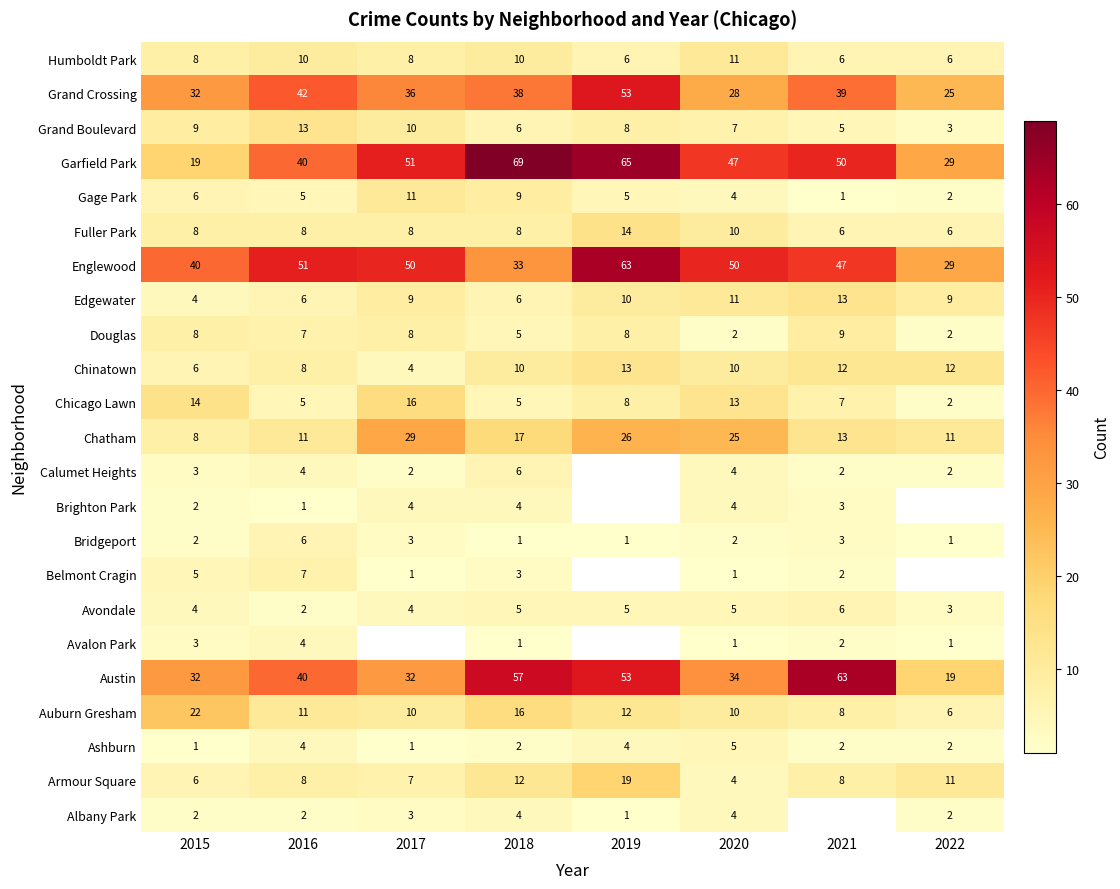

What is the difference between the second highest and second lowest values in the Chatham series?

15